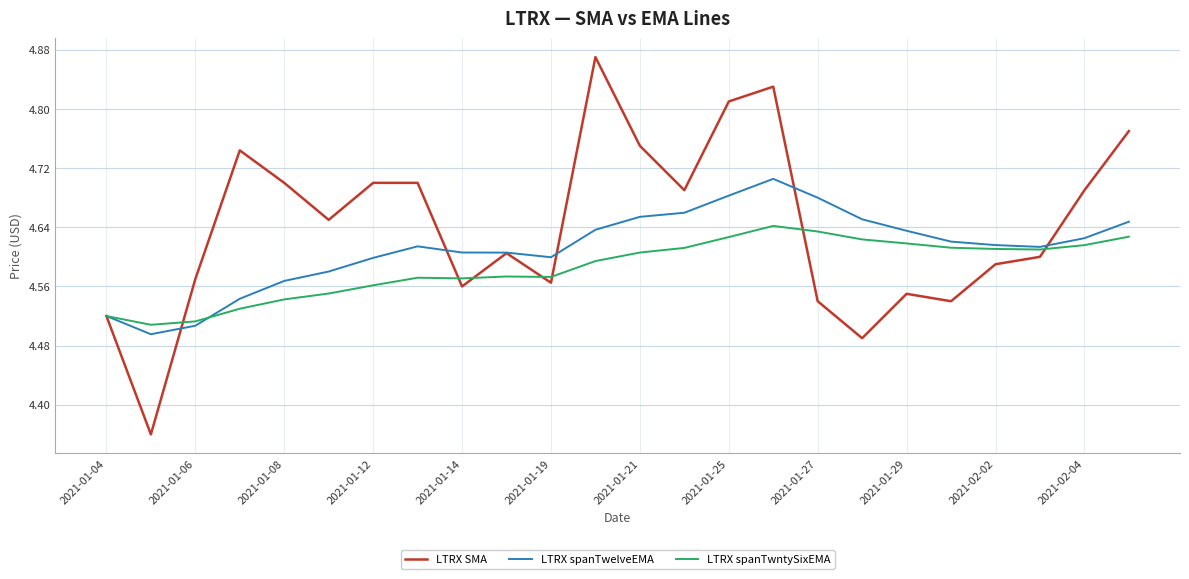

Does the chart have visible grid lines?

Yes